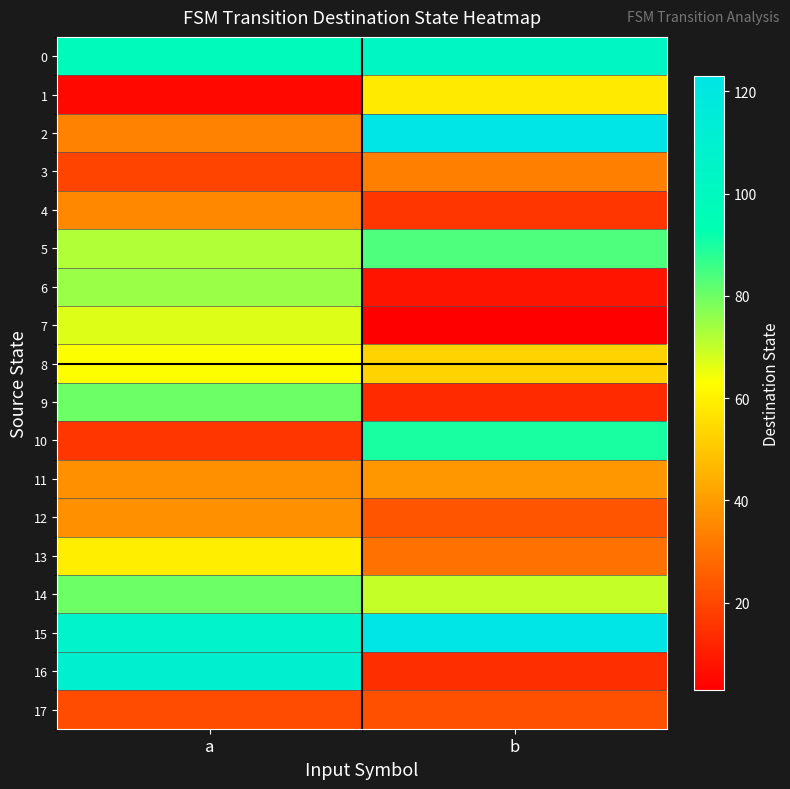

Which label corresponds to the largest value in the chart?

b